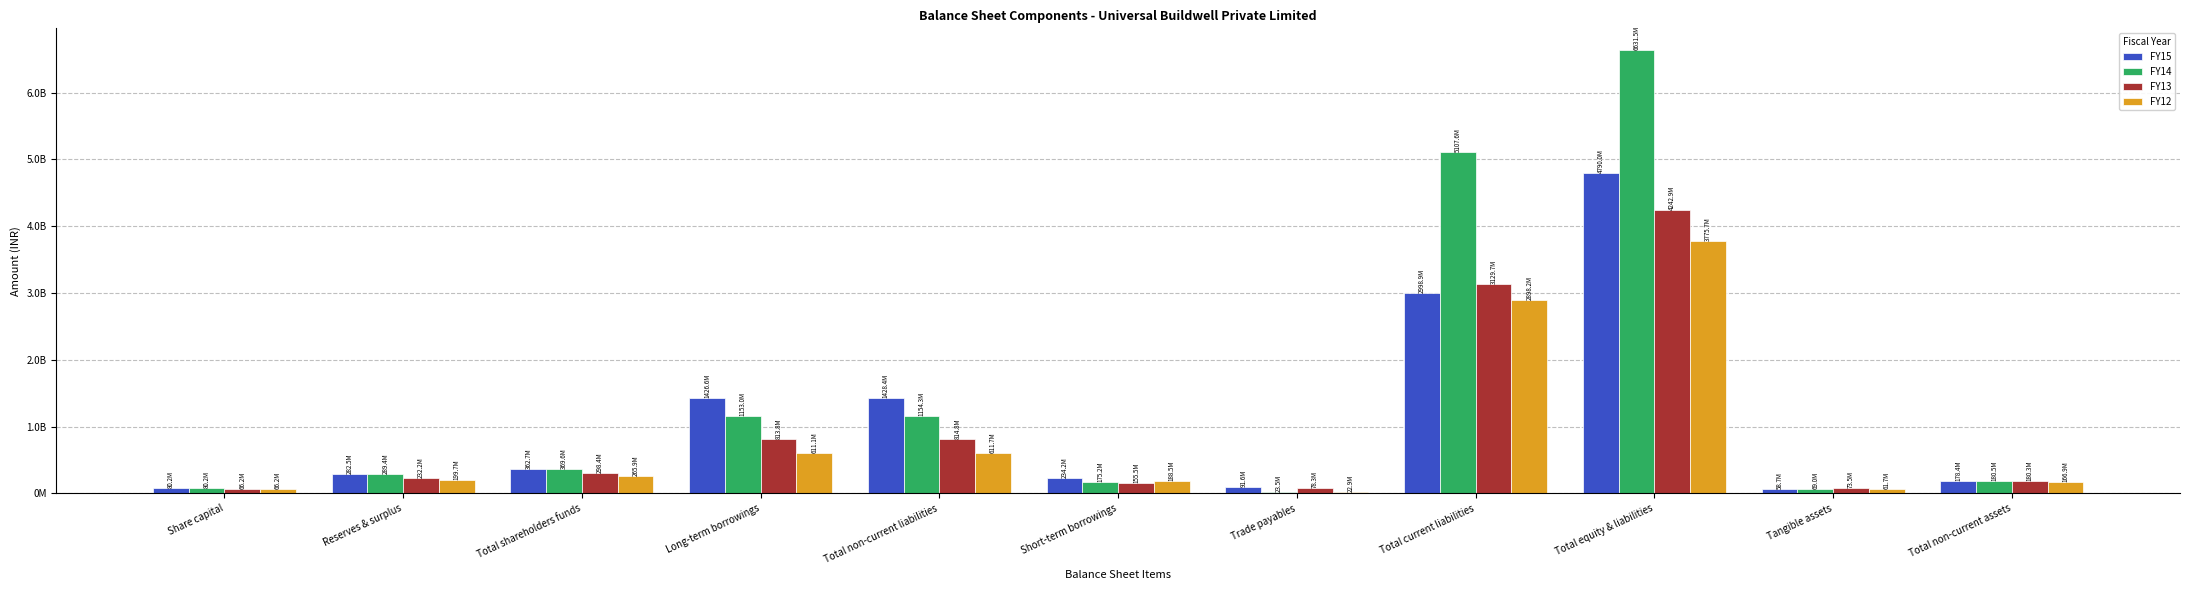

Is the value of FY12 at Trade payables greater than the value of FY14 at Total non-current liabilities?

No